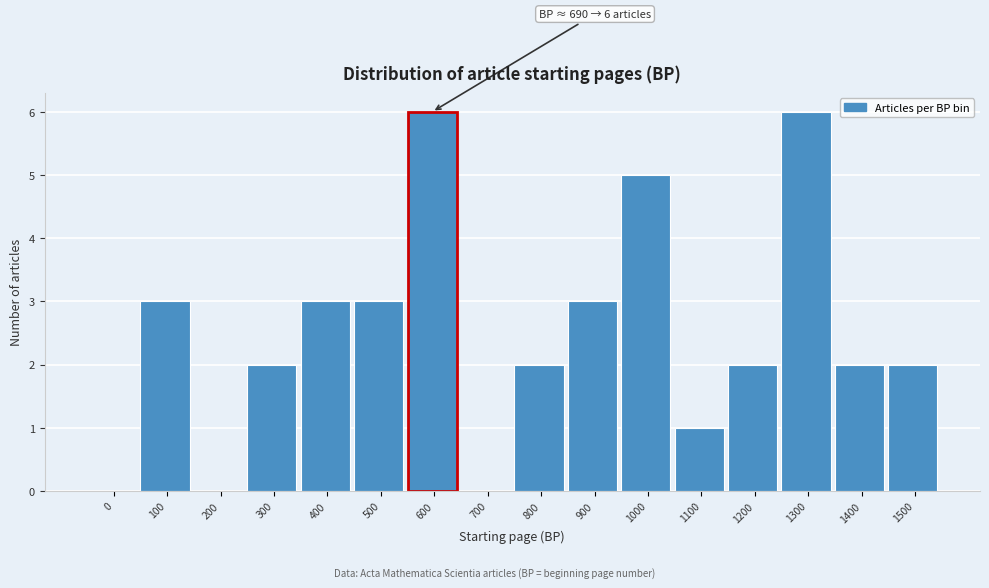

Reading left to right, what are all the values shown in this chart?

0=0	100=3	200=0	300=2	400=3	500=3	600=6	700=0	800=2	900=3	1000=5	1100=1	1200=2	1300=6	1400=2	1500=2